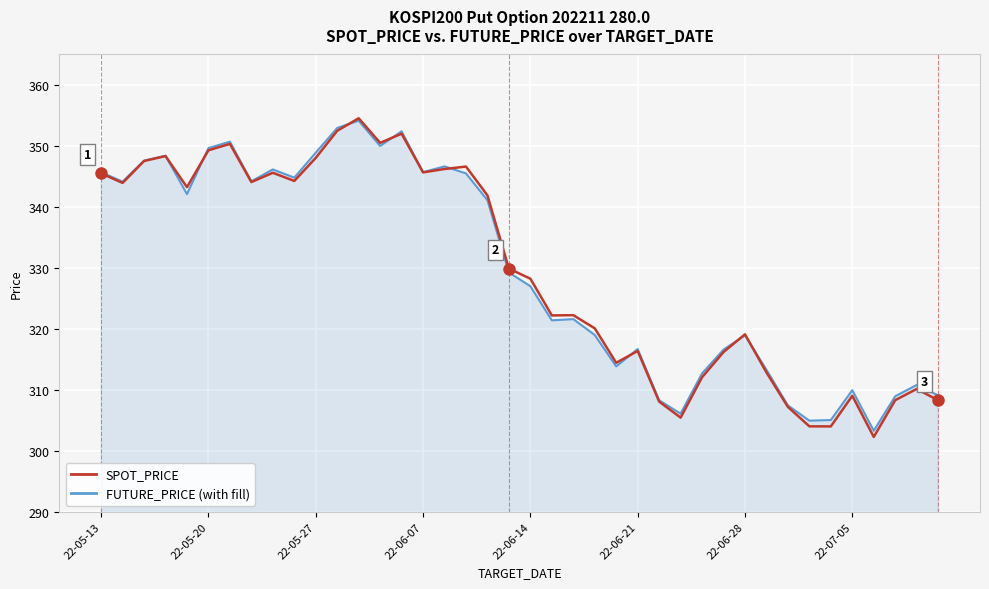

What is the maximum value shown in the chart?

354.5